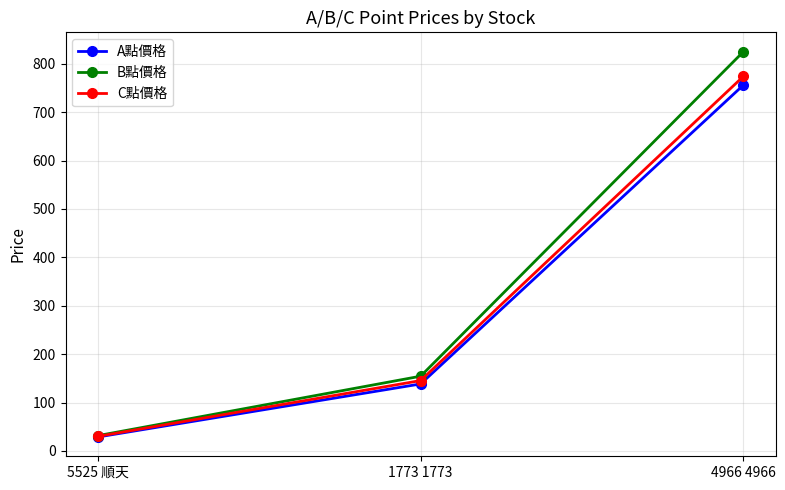

What are all the series names shown in the legend?

A點價格, B點價格, C點價格